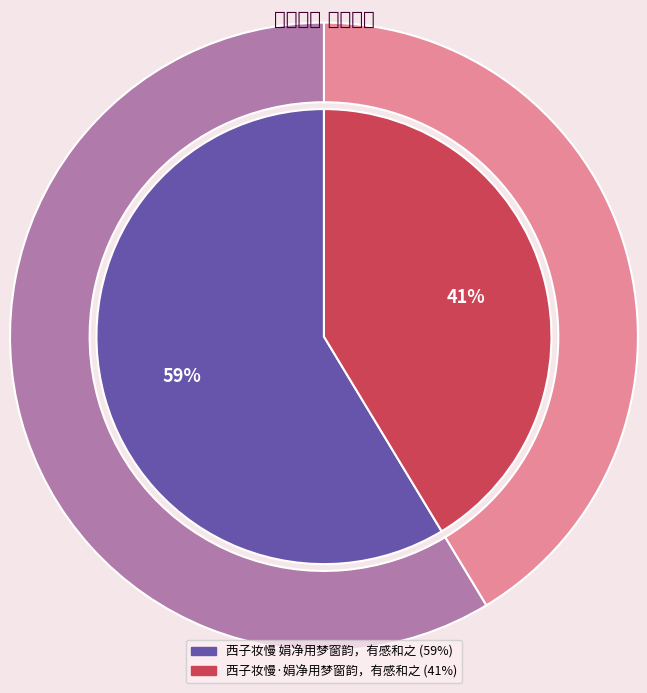

Is there any slice that represents more than half of the pie?

Yes